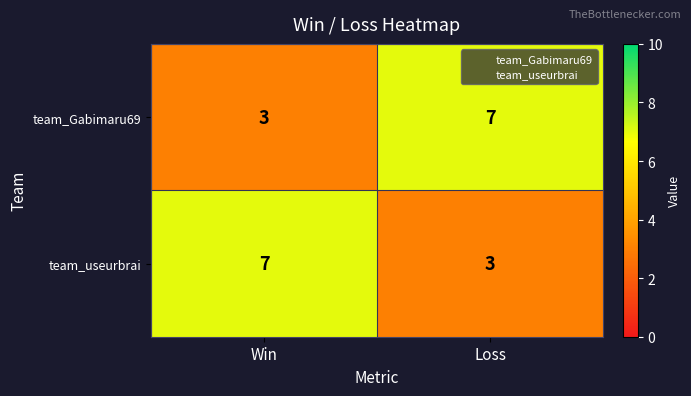

What is the spread (max minus min) of values at Loss?

4